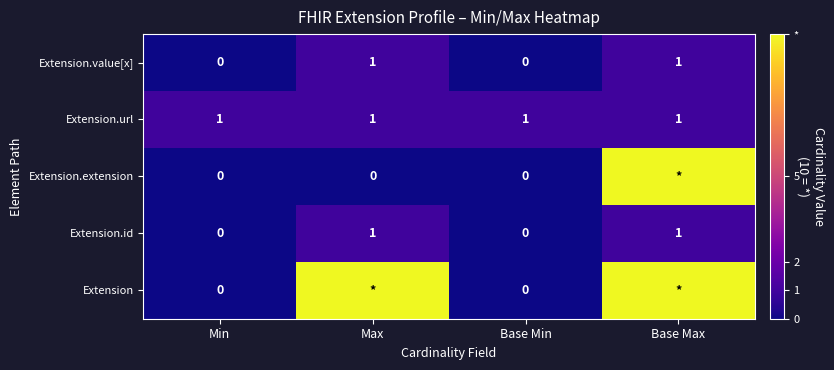

Is the value of Extension.id at Max greater than the value of Extension.value[x] at Base Min?

Yes